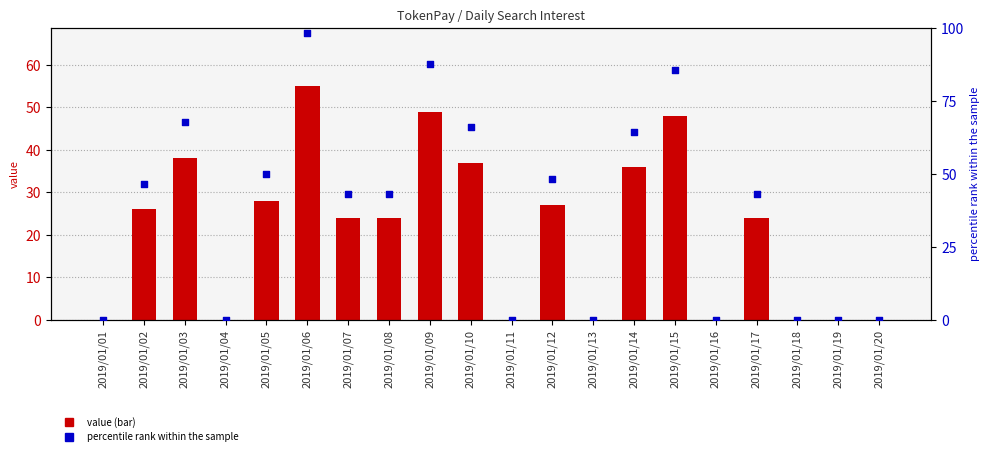

Is the value of percentile rank at 2019/01/11 greater than the value of TokenPay (value) at 2019/01/20?

No